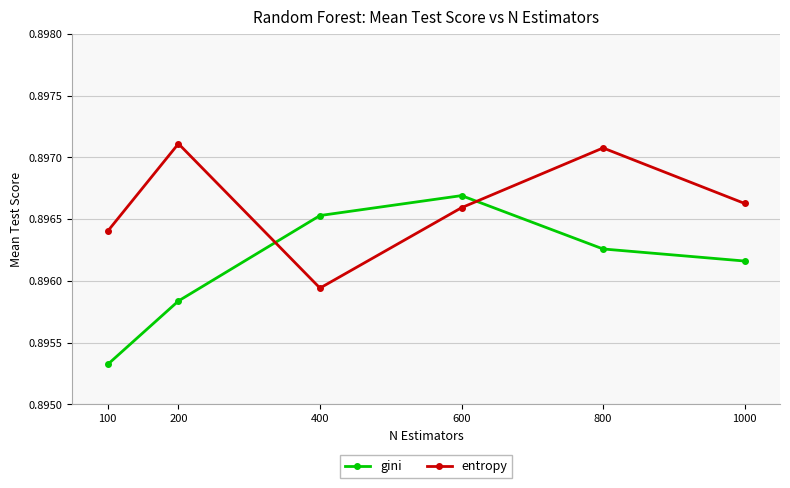

What are all the series names shown in the legend?

gini, entropy